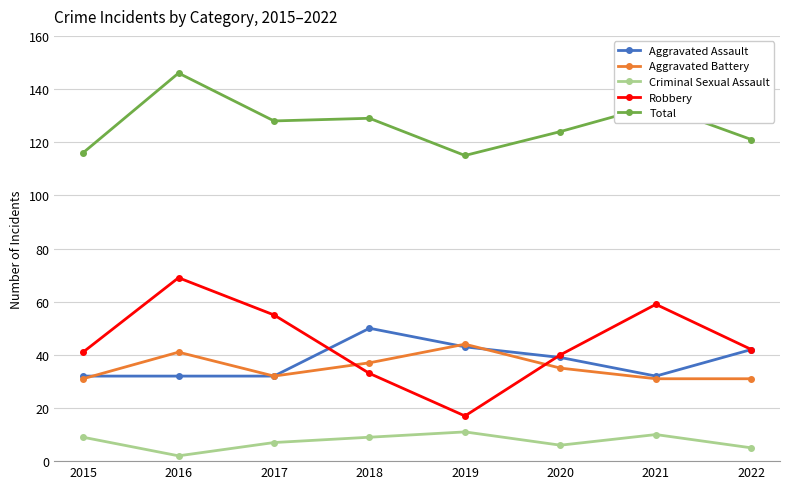

At which label does Total reach its peak?

2016